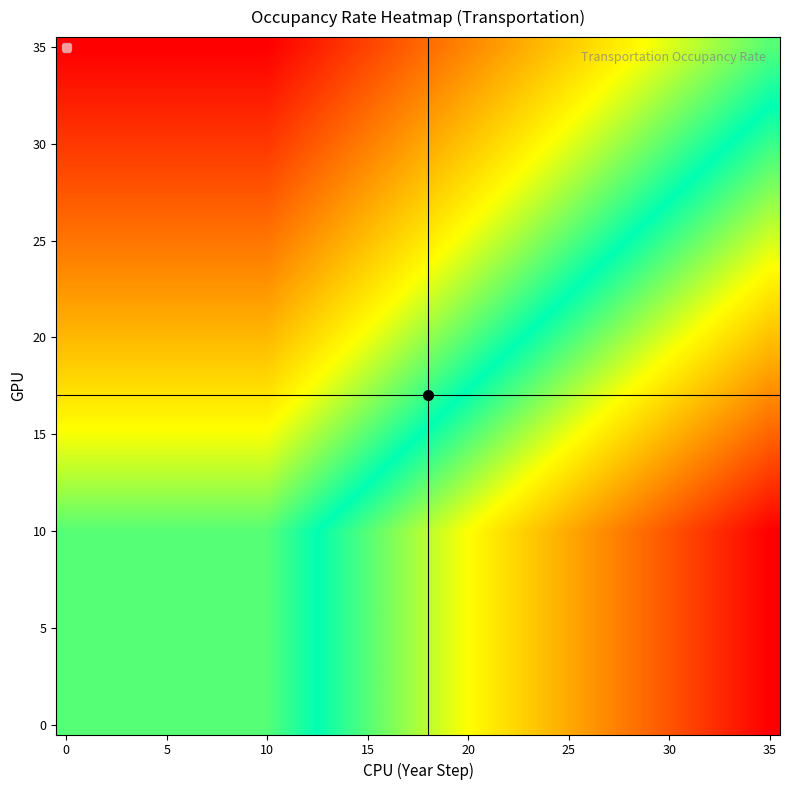

At which category is the sum across all series the highest?

35